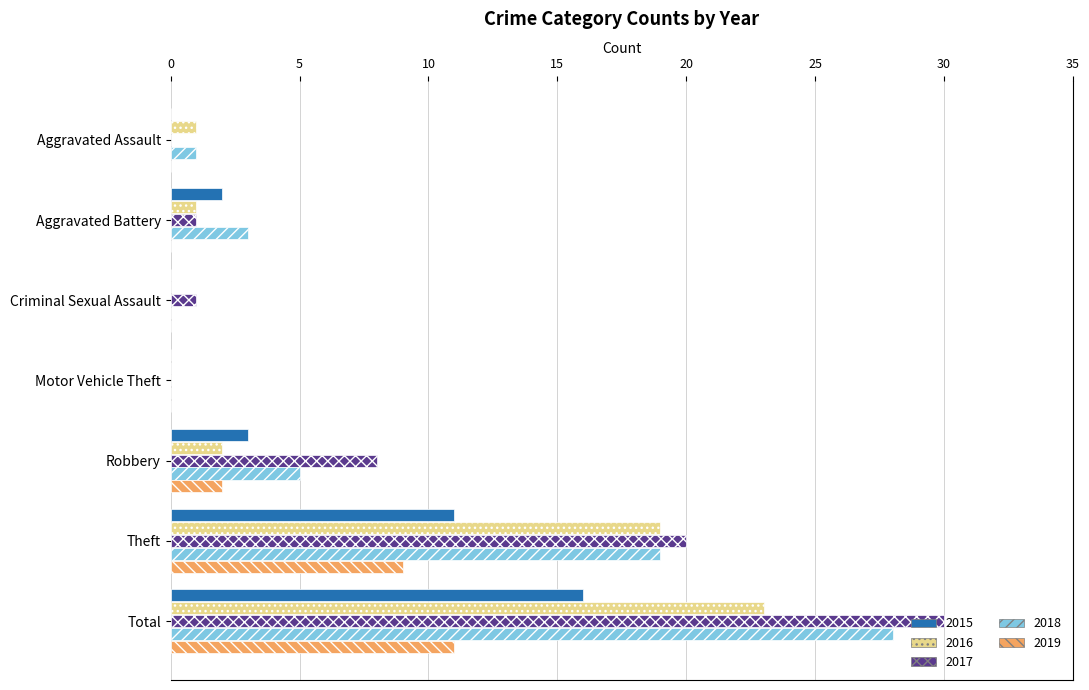

At which category is the sum across all series the highest?

Total